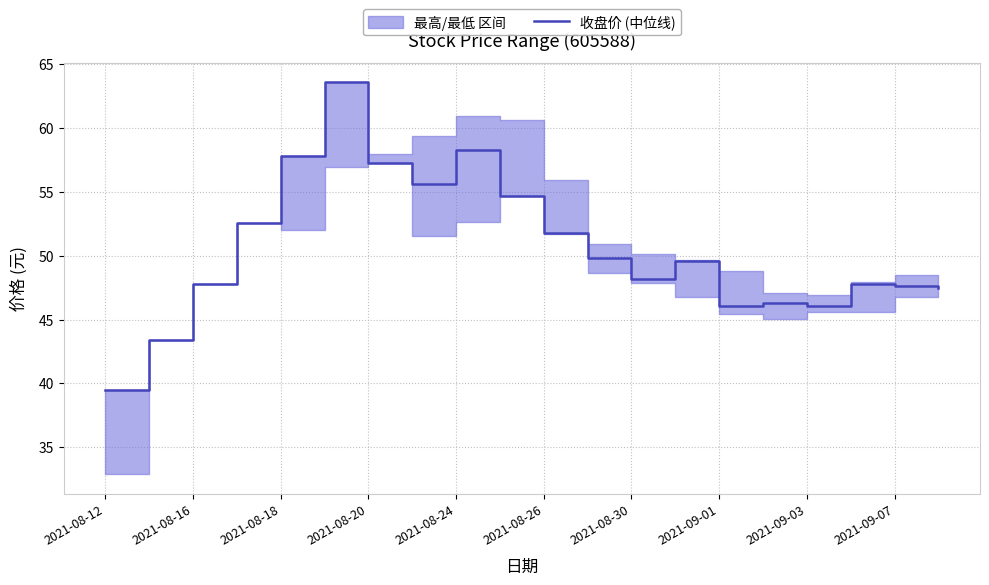

How many data points are less than 49?

10